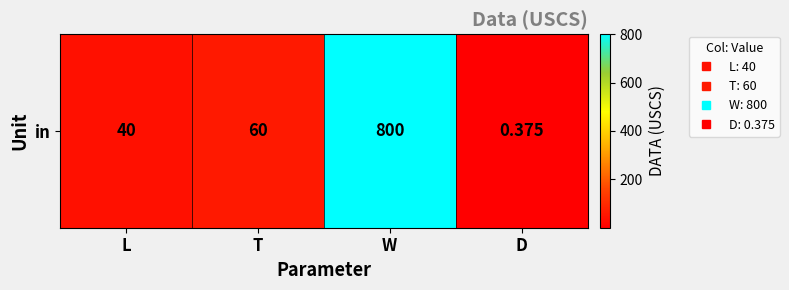

Rank the categories by value from highest to lowest.

W, T, L, D